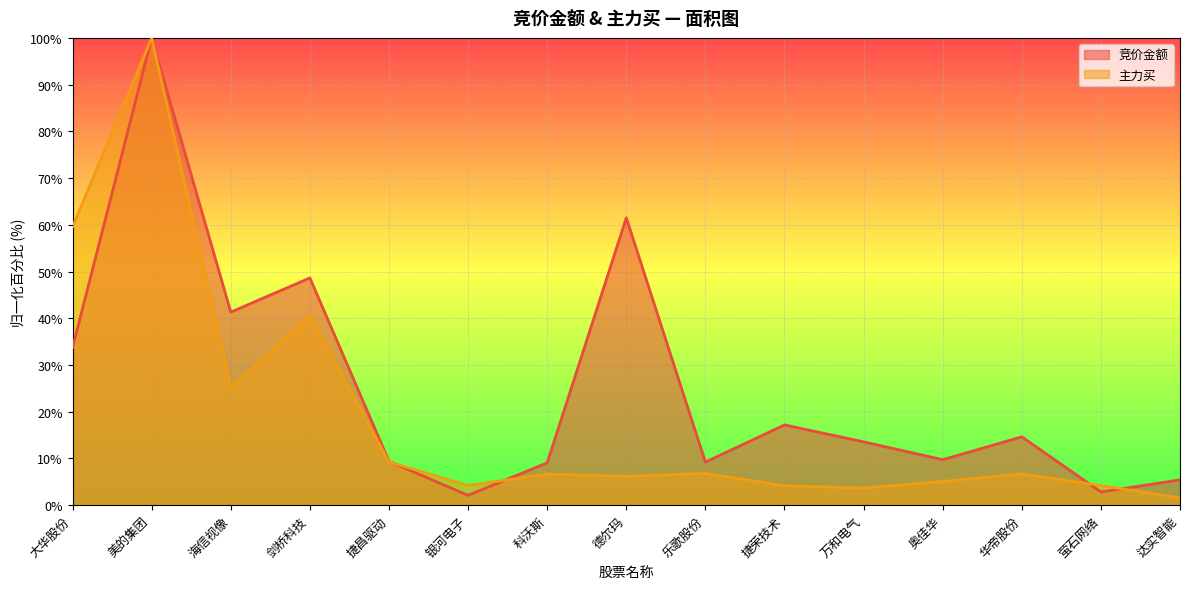

What are all the series names shown in the legend?

竞价金额, 主力买